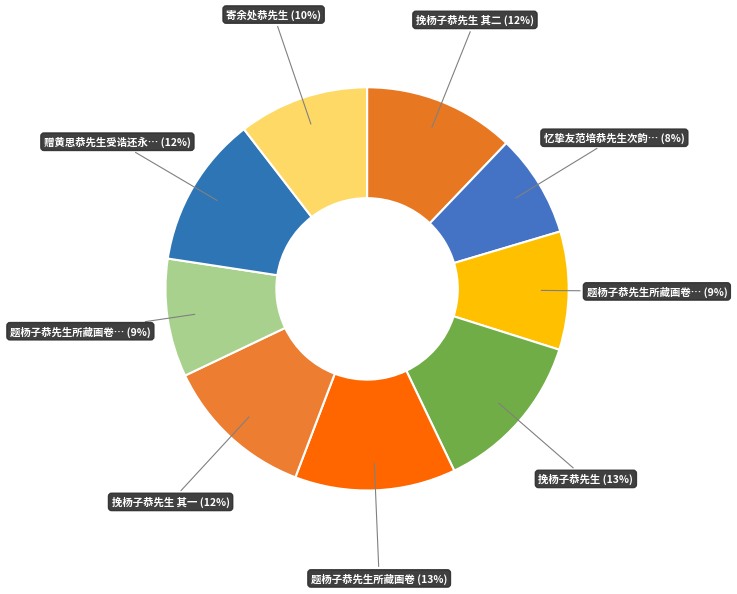

To the nearest percent, what is the difference between the largest and smallest slice percentages?

5%